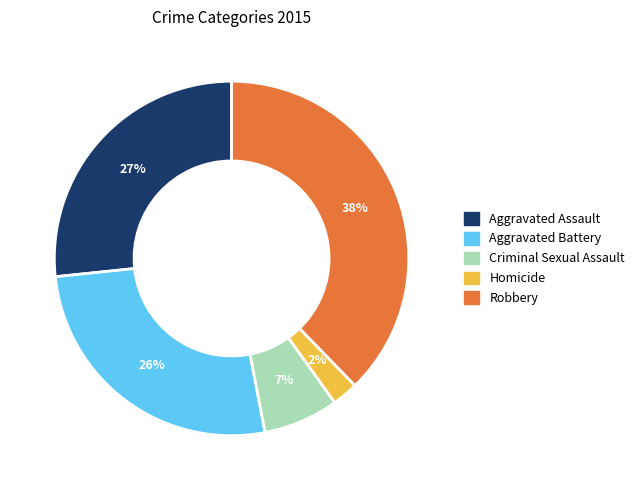

Is it true that Aggravated Battery is 13% of the pie?

False